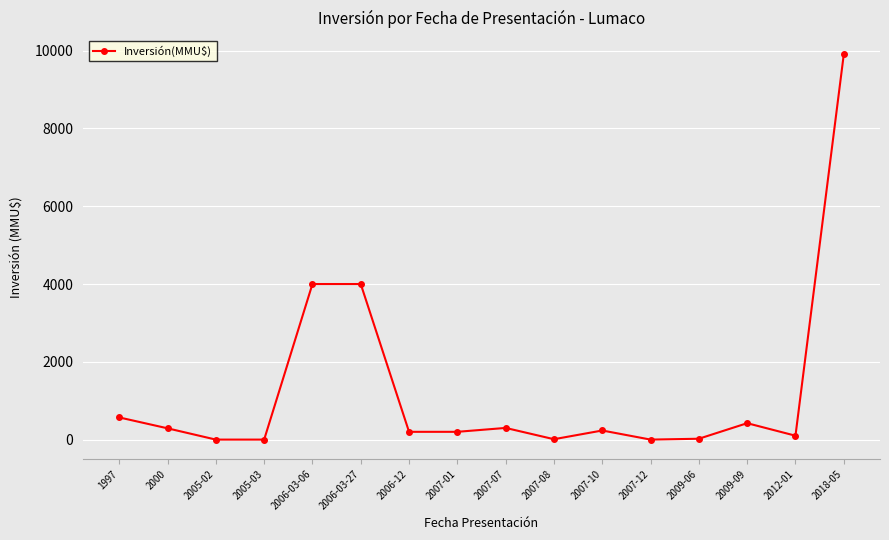

What is the greatest value displayed?

9903